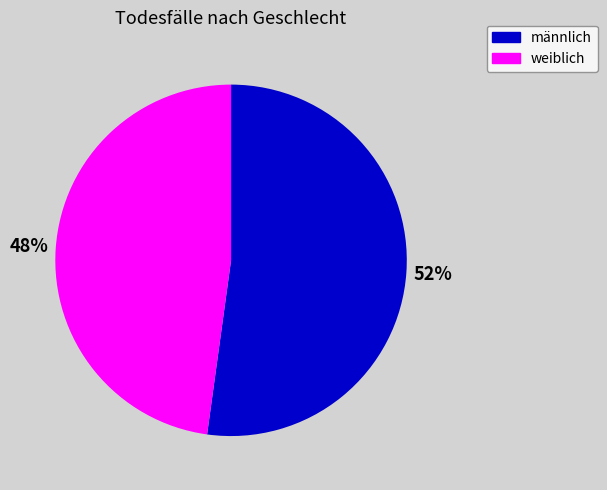

How many slices are in this pie chart?

2